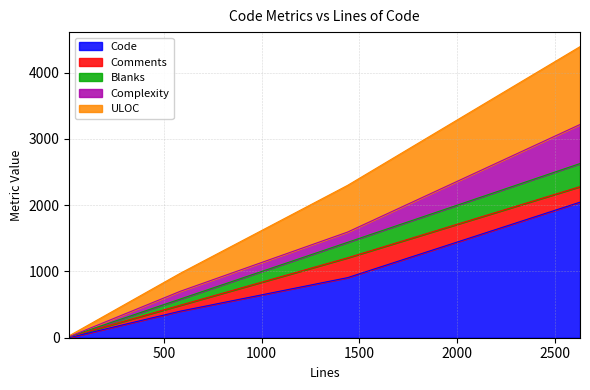

What is the maximum value for Code?

2046